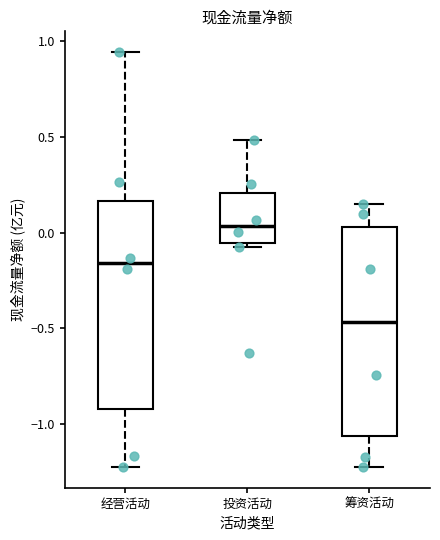

Where is the lower edge of the box for 筹资活动 on the y-axis? The values are not printed on the chart, so give them approximately, as read against the axis.

-1.05